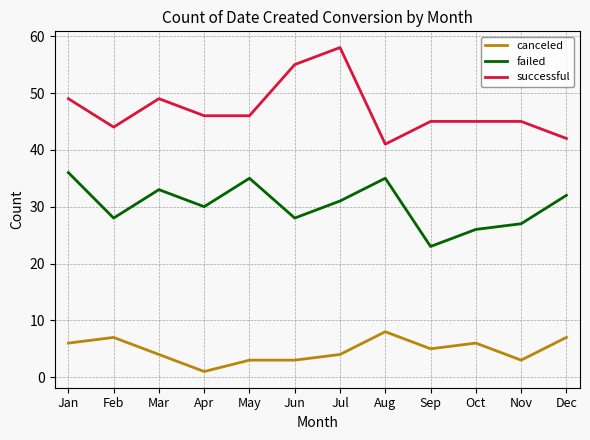

What is the approximate value of successful at Nov?

45